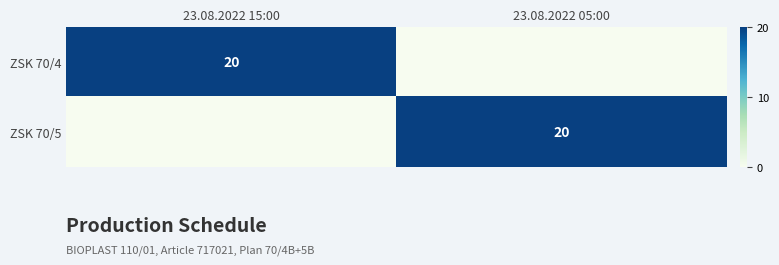

True or false: ZSK 70/4 has a value of 20 at 23.08.2022 15:00.

True